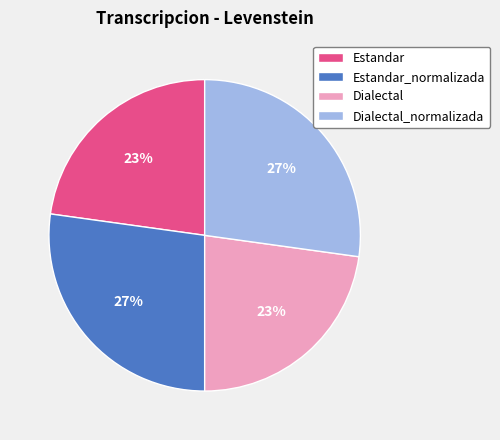

To the nearest percent, what is the difference between the largest and smallest slice percentages?

4%